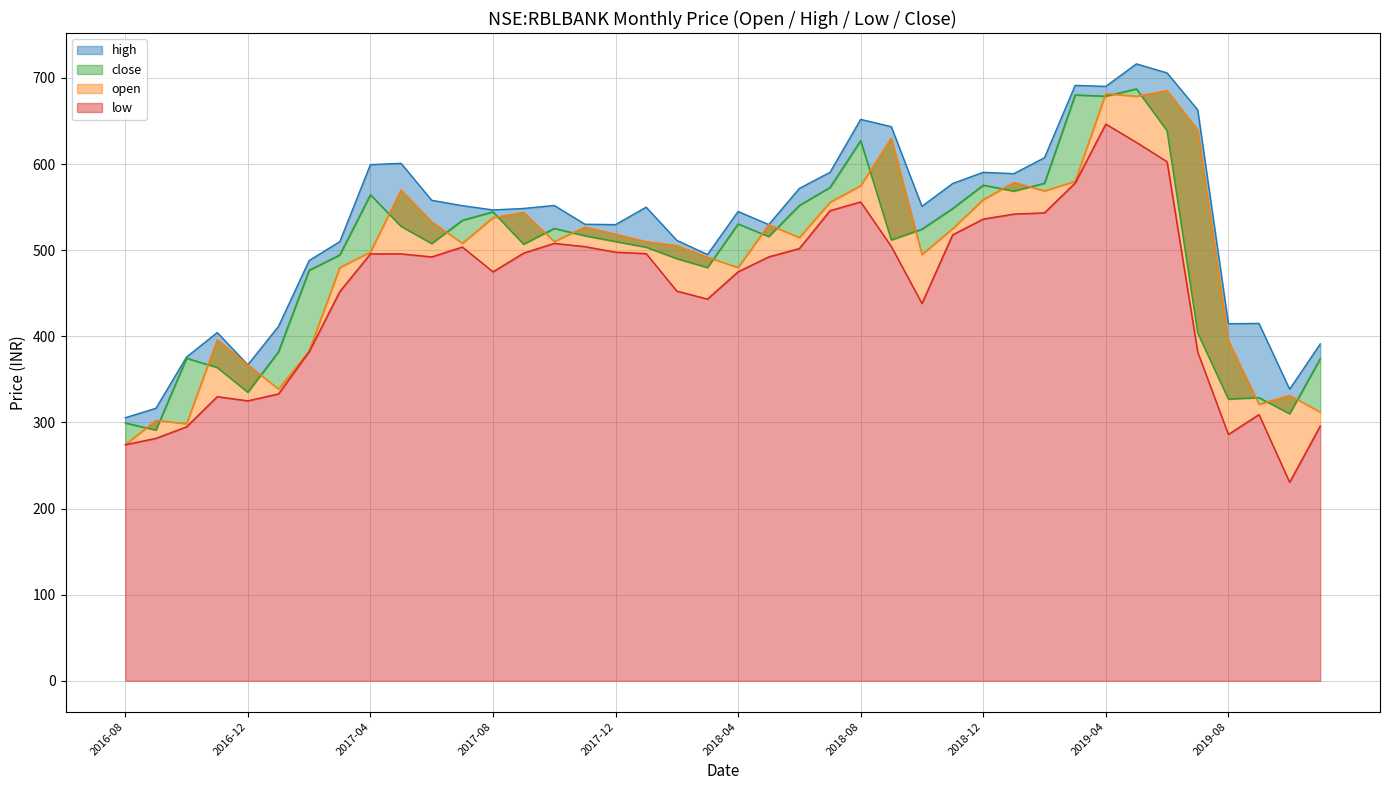

Rank the categories by close value from highest to lowest.

2019-05, 2019-03, 2019-04, 2019-06, 2018-08, 2019-02, 2018-12, 2018-07, 2019-01, 2017-04, 2018-06, 2018-11, 2017-08, 2017-07, 2018-04, 2017-05, 2017-10, 2018-10, 2017-11, 2018-05, 2018-09, 2017-12, 2017-06, 2017-09, 2018-01, 2017-03, 2018-02, 2018-03, 2017-02, 2019-07, 2017-01, 2016-10, 2019-11, 2016-11, 2016-12, 2019-09, 2019-08, 2019-10, 2016-08, 2016-09